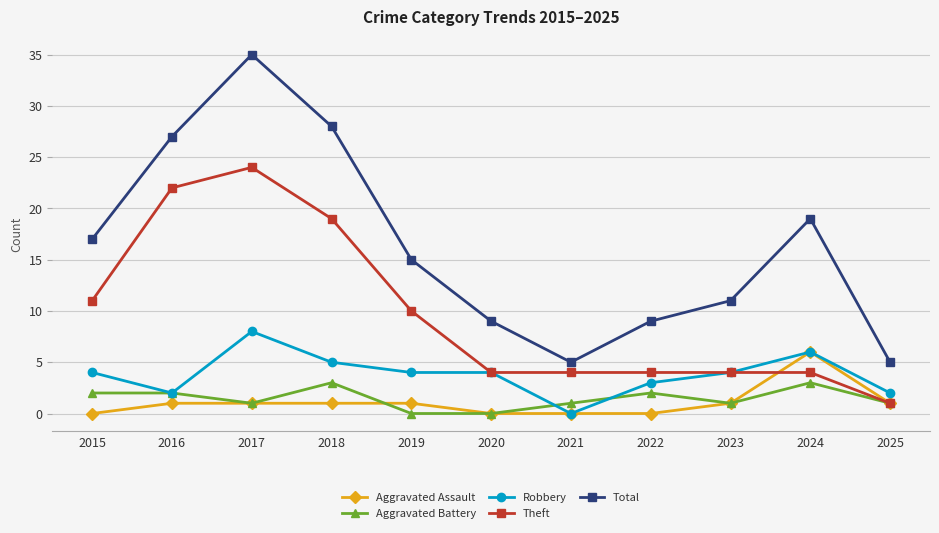

How many lines are shown in the chart?

5